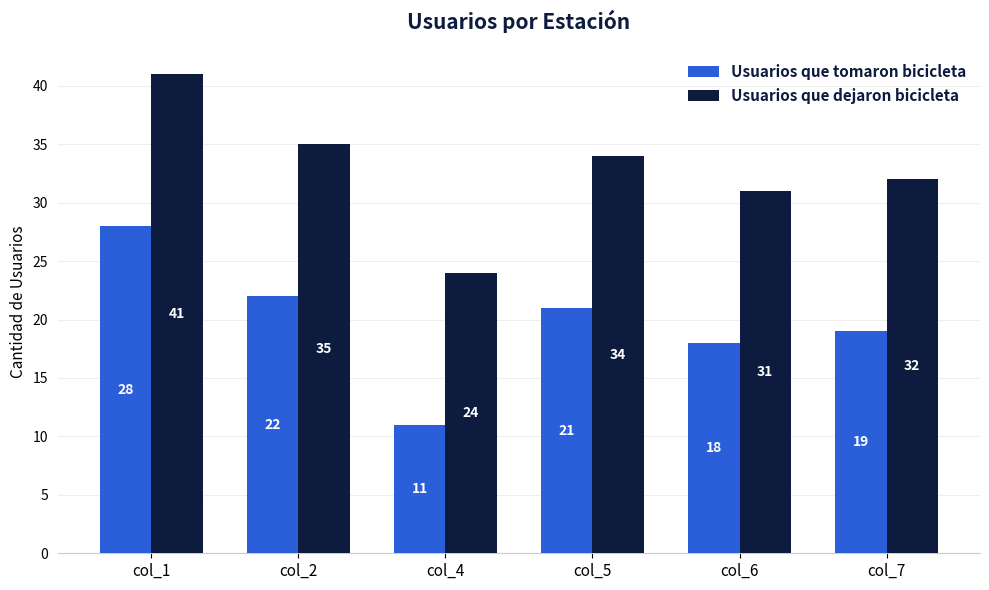

Which category has the highest value in the Usuarios que tomaron bicicleta series?

col_1